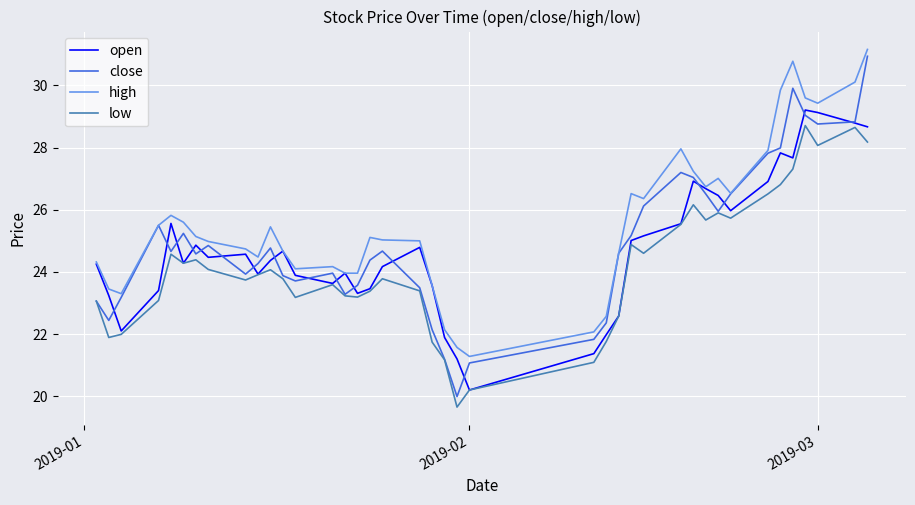

Does the chart have visible grid lines?

Yes